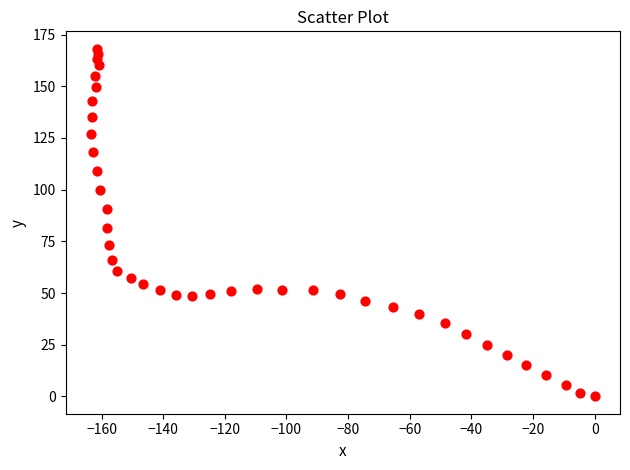

What is the range of X values (max minus min)?

163.5